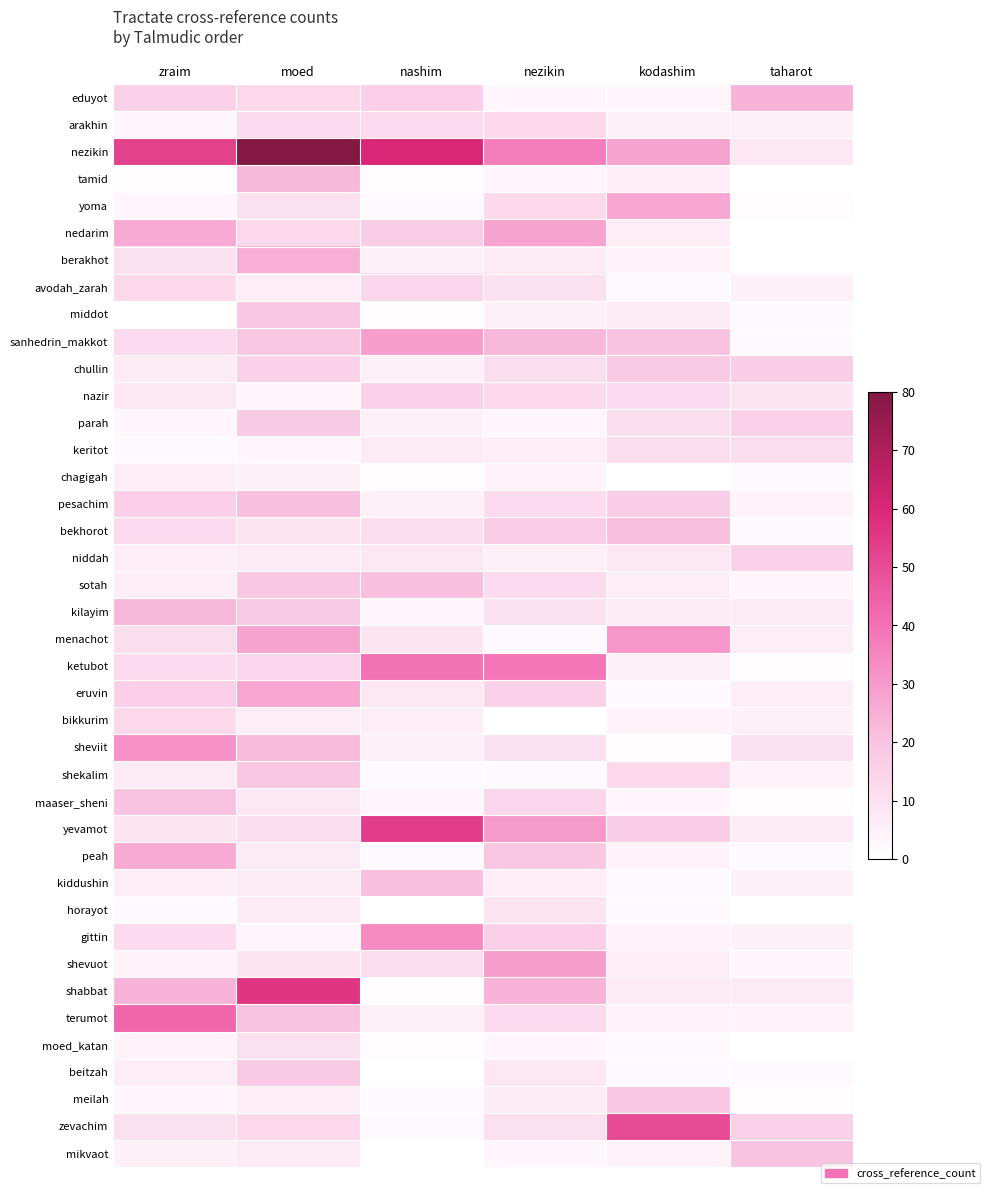

Reading left to right, transcribe all the data shown in this chart.

eduyot: zraim=15	moed=13	nashim=16	nezikin=3	kodashim=3	taharot=24
arakhin: zraim=3	moed=12	nashim=12	nezikin=13	kodashim=5	taharot=5
nezikin: zraim=53	moed=80	nashim=60	nezikin=37	kodashim=28	taharot=8
tamid: zraim=1	moed=23	nashim=1	nezikin=3	kodashim=6	taharot=0
yoma: zraim=3	moed=10	nashim=2	nezikin=13	kodashim=27	taharot=1
nedarim: zraim=26	moed=13	nashim=17	nezikin=28	kodashim=6	taharot=0
berakhot: zraim=10	moed=25	nashim=5	nezikin=7	kodashim=4	taharot=0
avodah_zarah: zraim=13	moed=6	nashim=14	nezikin=10	kodashim=2	taharot=5
middot: zraim=0	moed=19	nashim=1	nezikin=5	kodashim=7	taharot=2
sanhedrin_makkot: zraim=12	moed=19	nashim=29	nezikin=23	kodashim=20	taharot=2
chullin: zraim=7	moed=15	nashim=5	nezikin=11	kodashim=18	taharot=17
nazir: zraim=8	moed=3	nashim=15	nezikin=13	kodashim=12	taharot=9
parah: zraim=3	moed=18	nashim=5	nezikin=3	kodashim=11	taharot=15
keritot: zraim=2	moed=3	nashim=7	nezikin=6	kodashim=11	taharot=11
chagigah: zraim=6	moed=5	nashim=1	nezikin=4	kodashim=0	taharot=2
pesachim: zraim=16	moed=21	nashim=5	nezikin=12	kodashim=17	taharot=4
bekhorot: zraim=12	moed=9	nashim=11	nezikin=17	kodashim=21	taharot=2
niddah: zraim=6	moed=7	nashim=8	nezikin=5	kodashim=8	taharot=15
sotah: zraim=6	moed=19	nashim=21	nezikin=12	kodashim=6	taharot=3
kilayim: zraim=23	moed=18	nashim=3	nezikin=10	kodashim=7	taharot=7
menachot: zraim=11	moed=28	nashim=9	nezikin=2	kodashim=31	taharot=6
ketubot: zraim=12	moed=14	nashim=40	nezikin=39	kodashim=5	taharot=1
eruvin: zraim=16	moed=27	nashim=8	nezikin=15	kodashim=2	taharot=6
bikkurim: zraim=13	moed=6	nashim=6	nezikin=0	kodashim=4	taharot=5
sheviit: zraim=32	moed=22	nashim=5	nezikin=10	kodashim=1	taharot=10
shekalim: zraim=7	moed=19	nashim=2	nezikin=2	kodashim=13	taharot=4
maaser_sheni: zraim=20	moed=8	nashim=3	nezikin=14	kodashim=3	taharot=1
yevamot: zraim=9	moed=11	nashim=54	nezikin=30	kodashim=17	taharot=7
peah: zraim=26	moed=7	nashim=2	nezikin=19	kodashim=4	taharot=2
kiddushin: zraim=6	moed=7	nashim=21	nezikin=6	kodashim=2	taharot=5
horayot: zraim=2	moed=7	nashim=0	nezikin=9	kodashim=2	taharot=0
gittin: zraim=12	moed=3	nashim=34	nezikin=16	kodashim=4	taharot=5
shevuot: zraim=4	moed=9	nashim=11	nezikin=29	kodashim=6	taharot=3
shabbat: zraim=24	moed=56	nashim=1	nezikin=24	kodashim=7	taharot=7
terumot: zraim=43	moed=20	nashim=5	nezikin=12	kodashim=4	taharot=4
moed_katan: zraim=4	moed=10	nashim=1	nezikin=3	kodashim=2	taharot=0
beitzah: zraim=6	moed=18	nashim=0	nezikin=8	kodashim=2	taharot=2
meilah: zraim=3	moed=6	nashim=2	nezikin=7	kodashim=19	taharot=1
zevachim: zraim=10	moed=13	nashim=2	nezikin=10	kodashim=50	taharot=15
mikvaot: zraim=5	moed=7	nashim=0	nezikin=3	kodashim=4	taharot=20